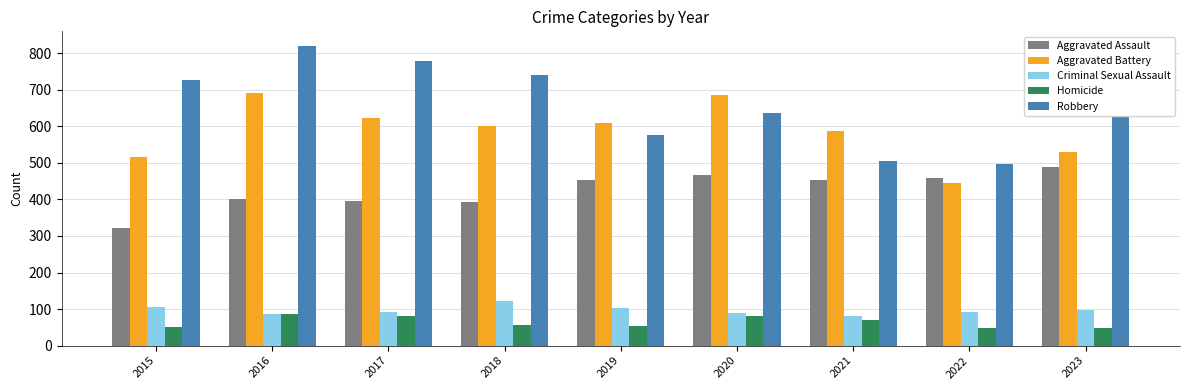

Which series changed the most between 2020 and 2021?

Robbery